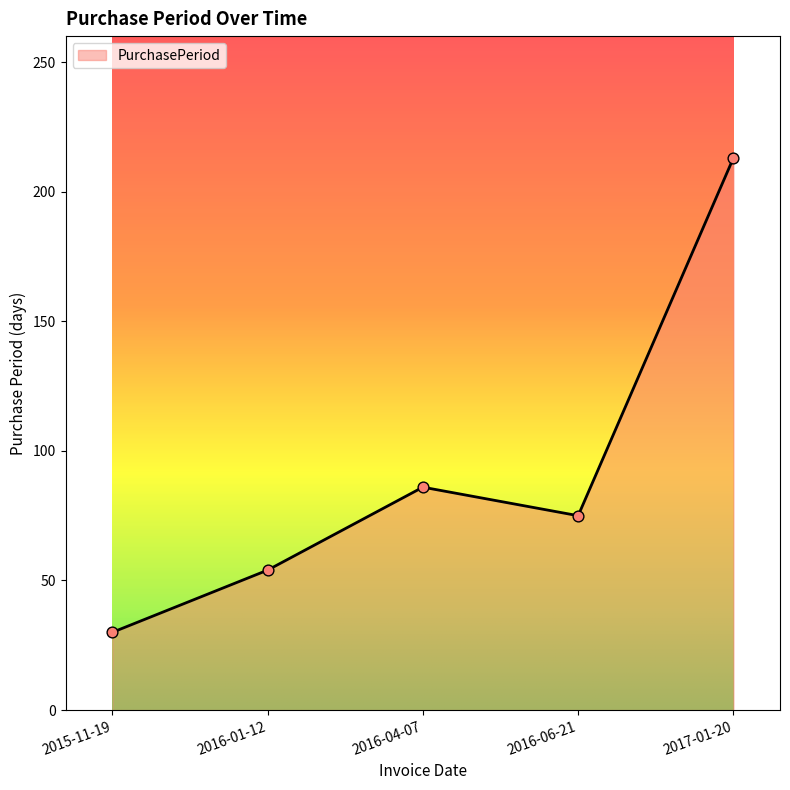

Approximately how many times larger is the value at 2015-11-19 compared to 2016-06-21?

0.4